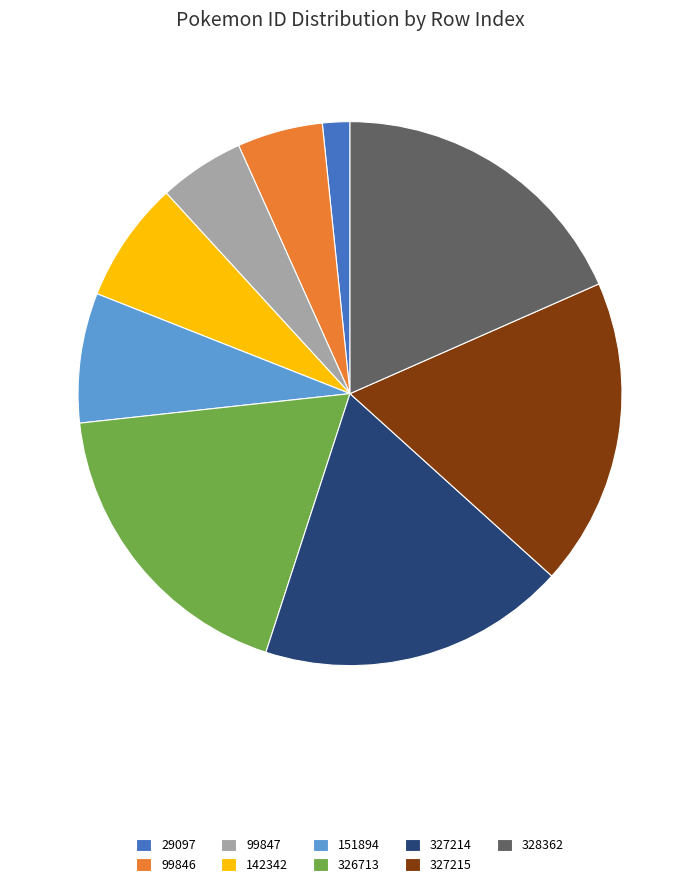

Is 327214 the majority of the pie?

No